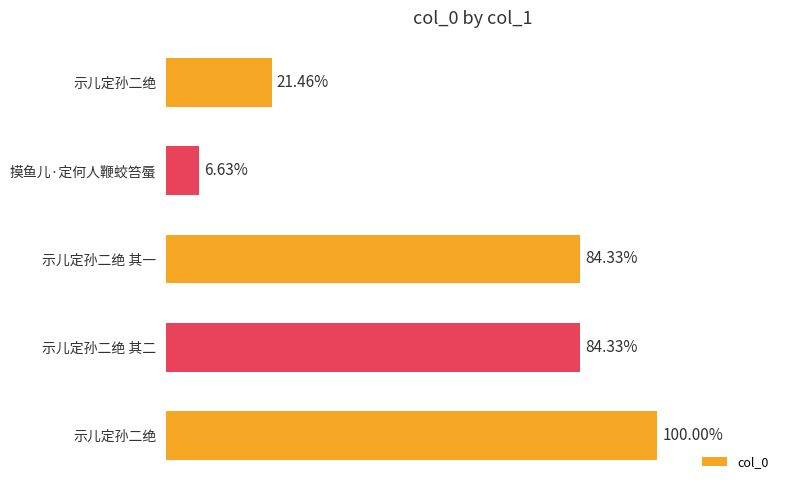

Are the bars horizontal?

Yes